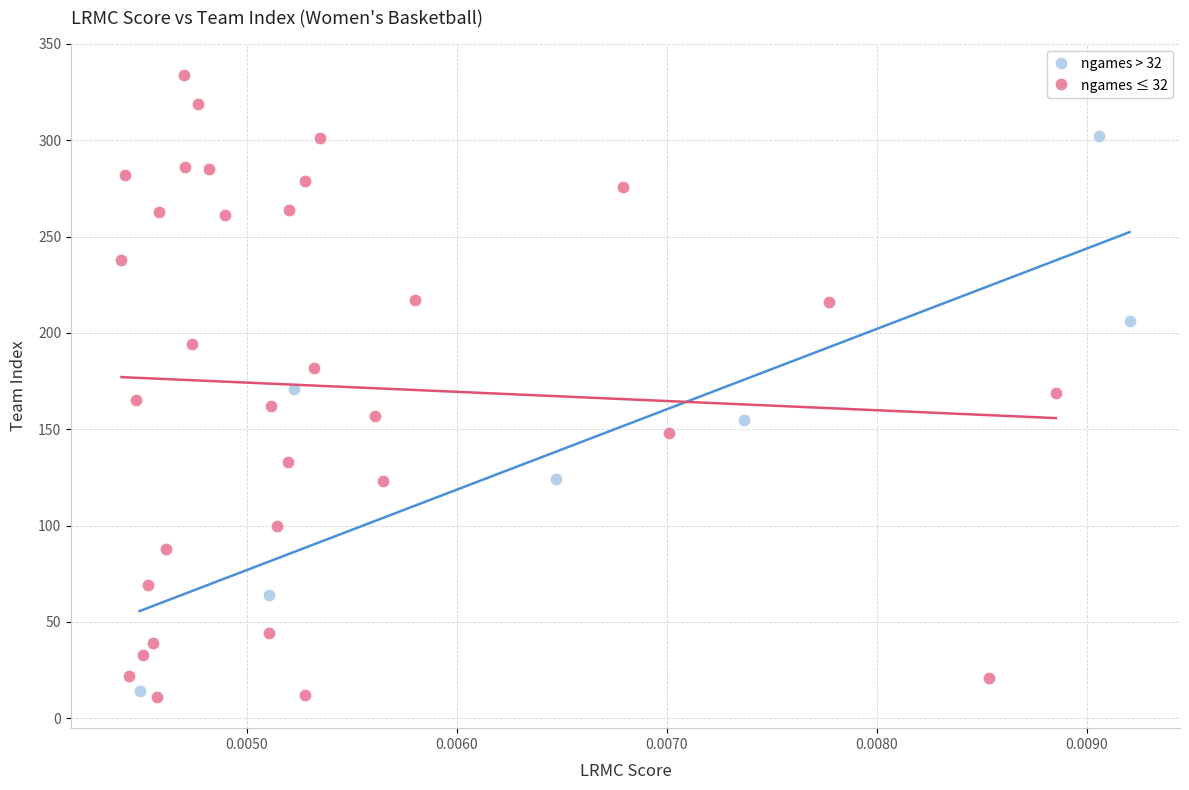

Which series has the largest Y range (max minus min)?

ngames ≤ 32